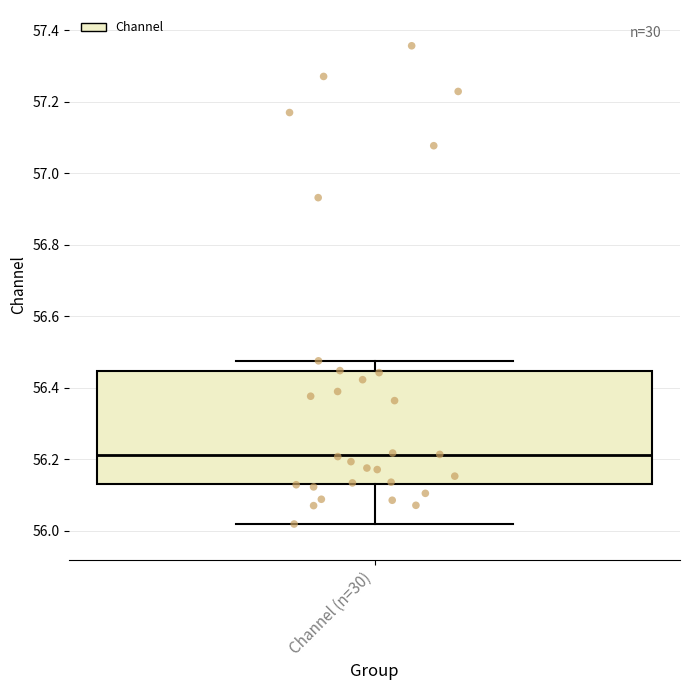

Where does the lower whisker of the box for Channel (n=30) end on the y-axis? The values are not printed on the chart, so give them approximately, as read against the axis.

56.02